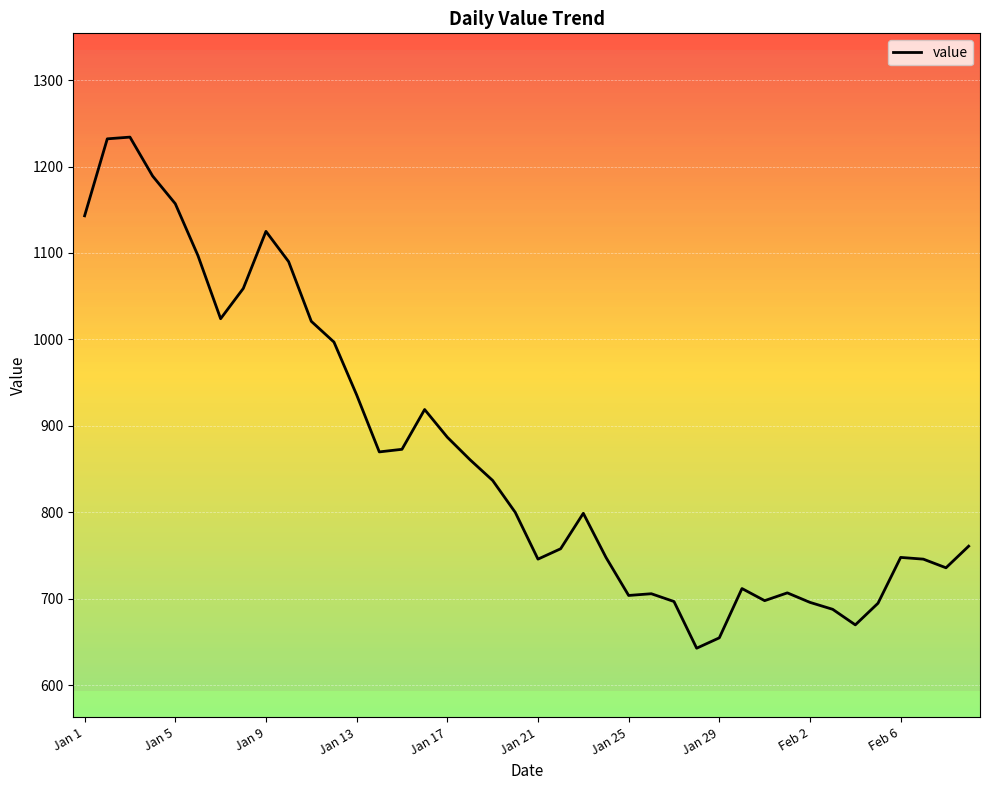

What is the maximum value shown in the chart?

1234